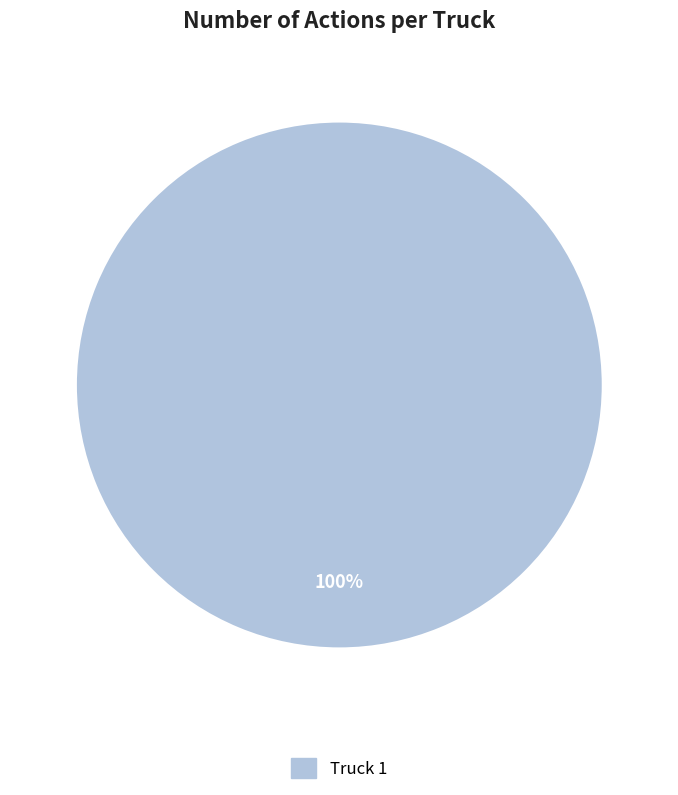

How many segments does this pie chart have?

1